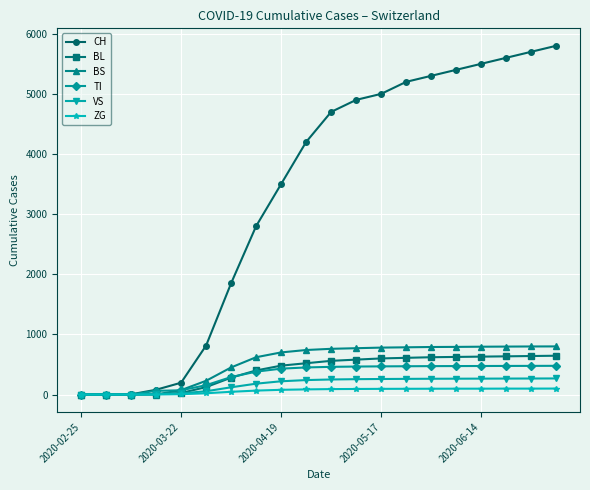

Which series has the largest total across all categories?

CH